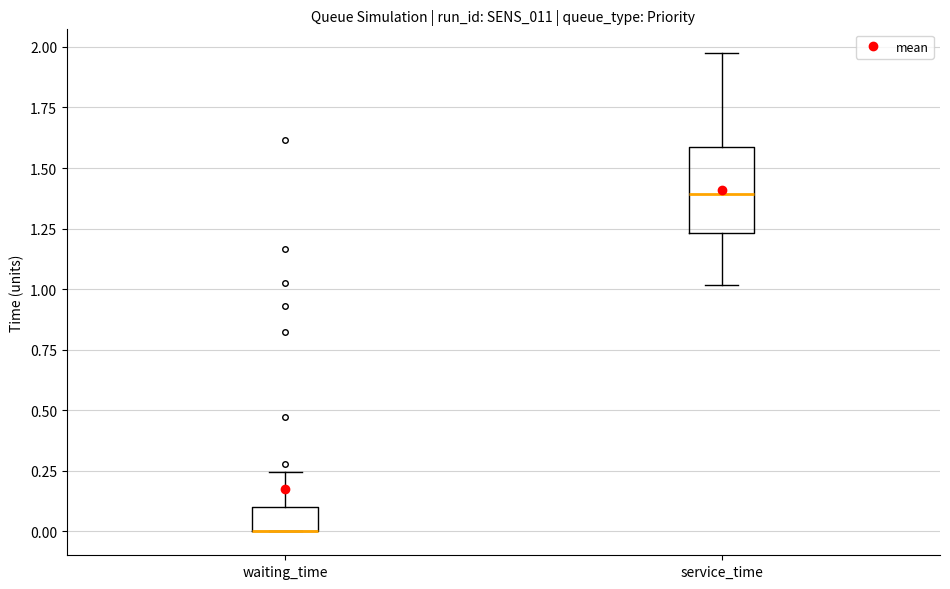

Where is the upper edge of the box for waiting_time on the y-axis? The values are not printed on the chart, so give them approximately, as read against the axis.

0.10